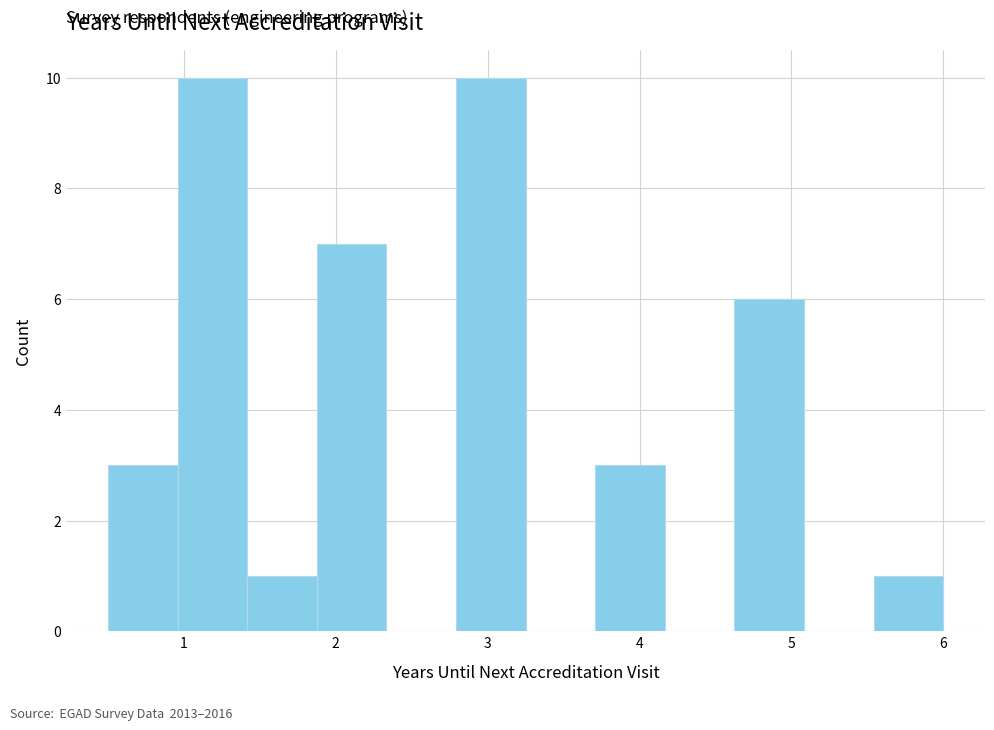

Reading left to right, transcribe this chart: for each bar, give the range it covers on the x-axis and its height. Neither the bar edges nor the heights are printed on the chart, so give them approximately, as read against the axes.

0.5 to 1.0: 3
1.0 to 1.4: 10
1.4 to 1.9: 1
1.9 to 2.3: 7
2.3 to 2.8: 0
2.8 to 3.3: 10
3.3 to 3.7: 0
3.7 to 4.2: 3
4.2 to 4.6: 0
4.6 to 5.1: 6
5.1 to 5.5: 0
5.5 to 6.0: 1